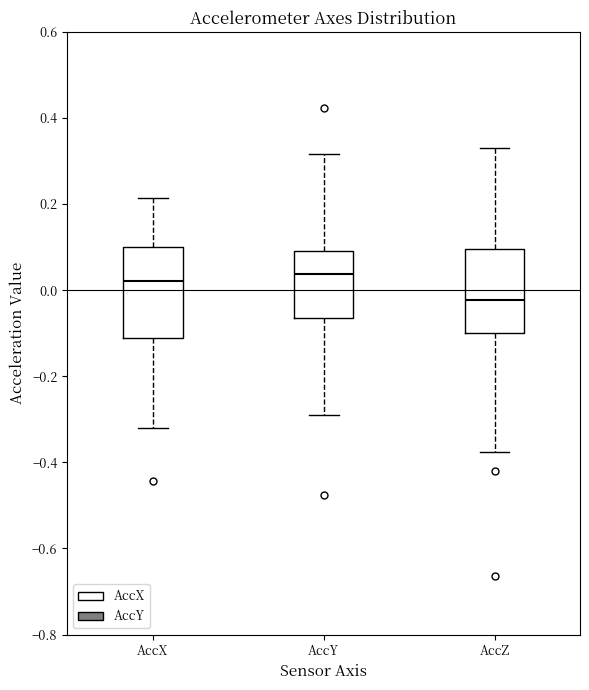

Where is the lower edge of the box for AccZ on the y-axis? The values are not printed on the chart, so give them approximately, as read against the axis.

-0.10